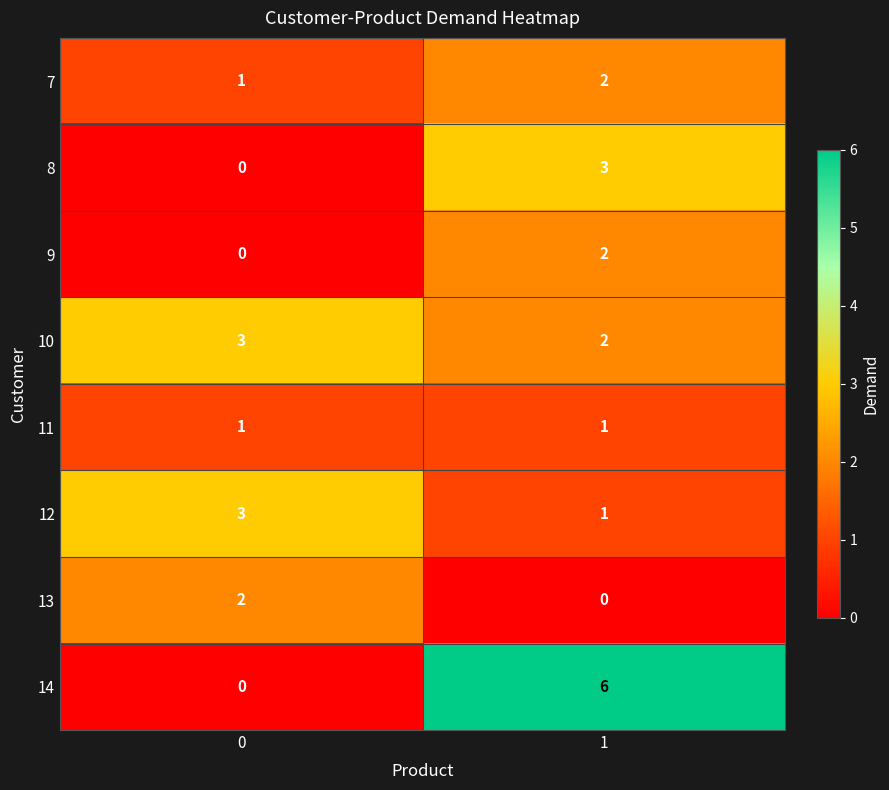

Count the number of data series in this chart.

8